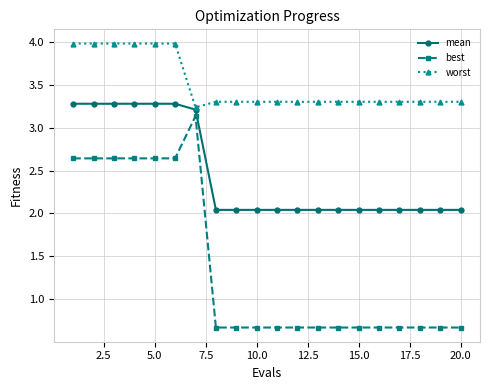

Which series has the widest spread of values?

best